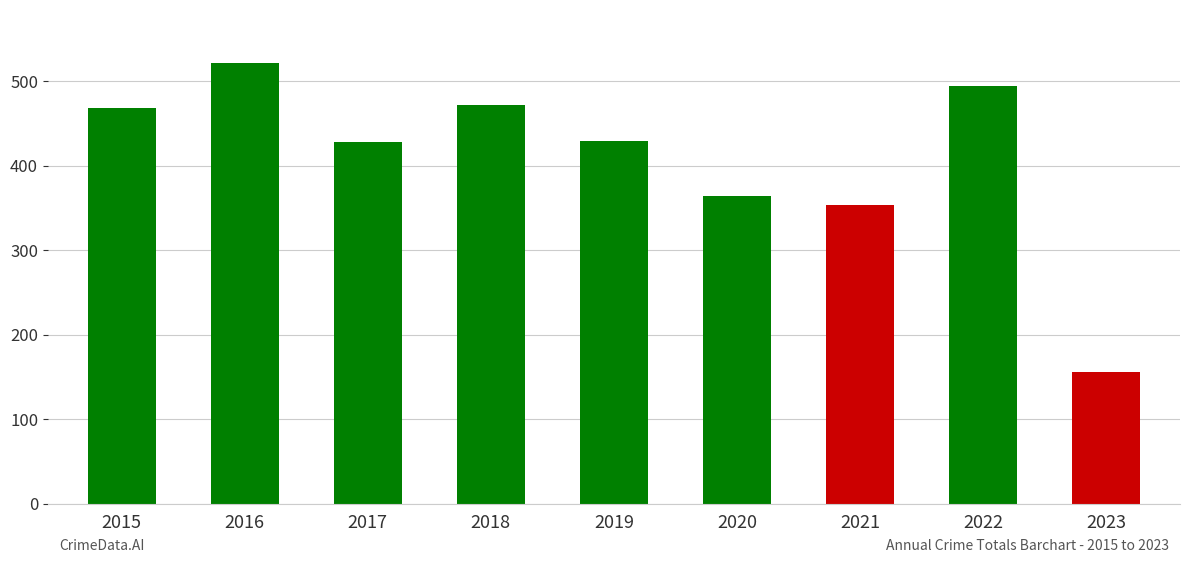

What value does the data have at 2021, to the nearest 5?

355